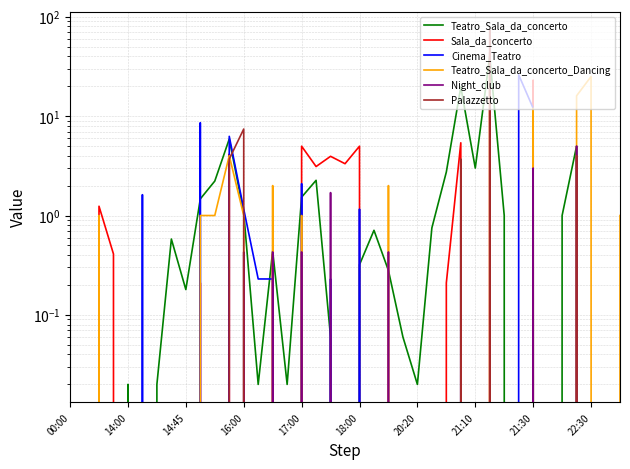

What position from the right is 18?

21